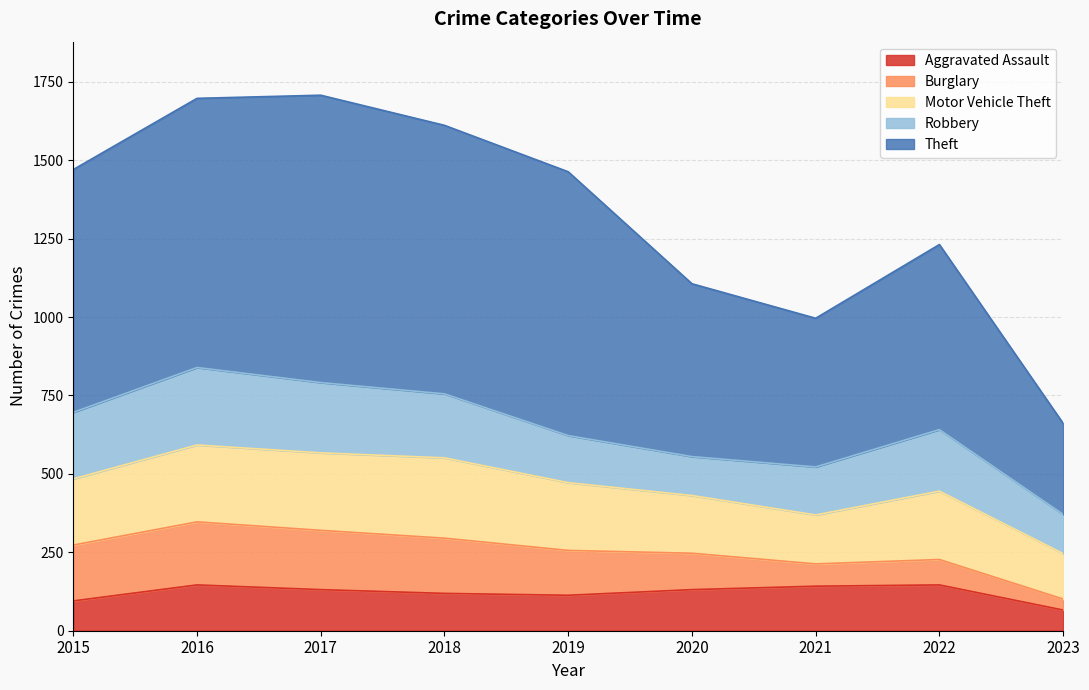

What value does the Theft series have at 2016, to the nearest 50?

850